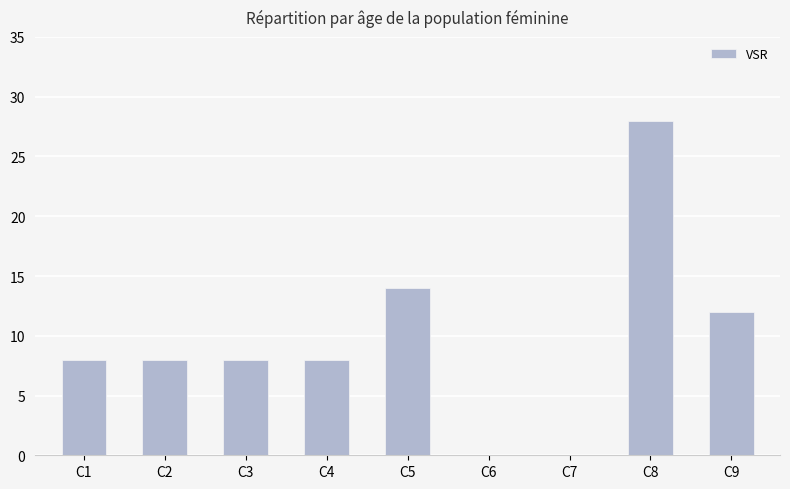

At which category does the chart reach its peak across all series?

C8